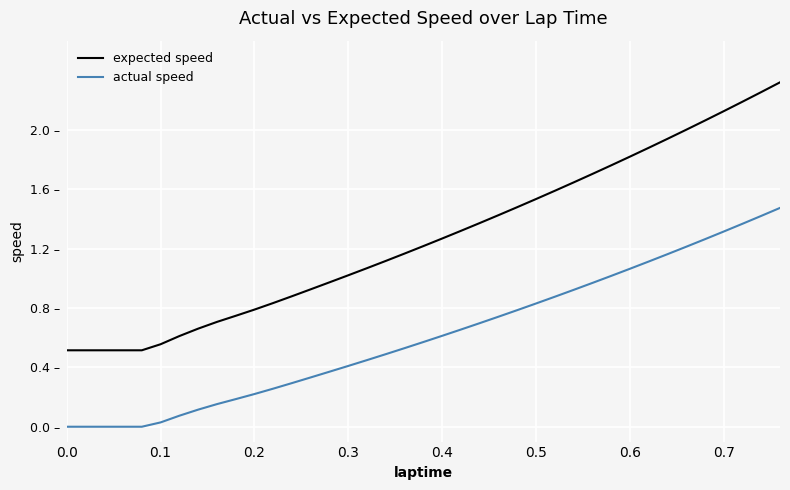

What is the label of the 36th point from the right?

0.4